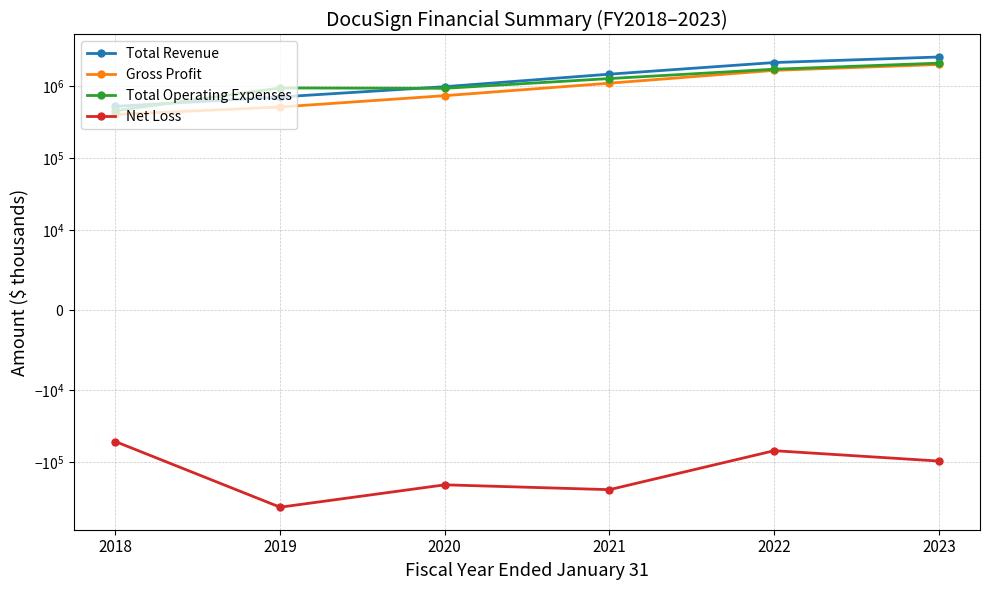

What is the average value of the Net Loss series?

-182965